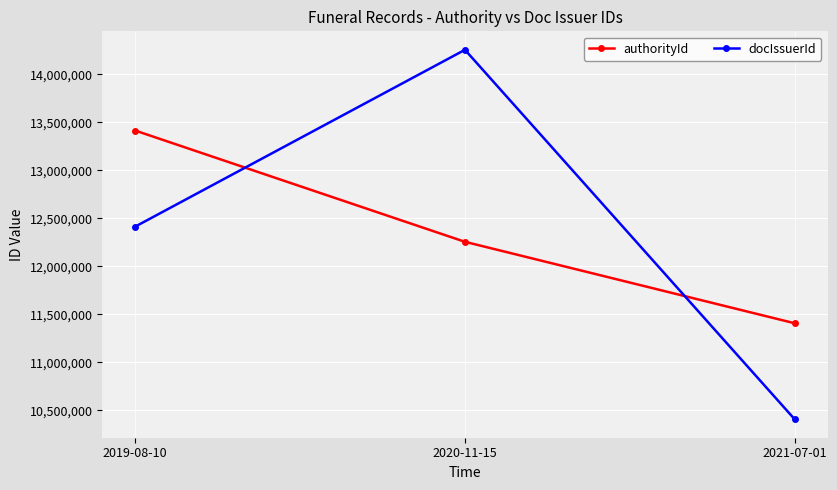

How many authorityId values are between 11405421 and 13412321?

3